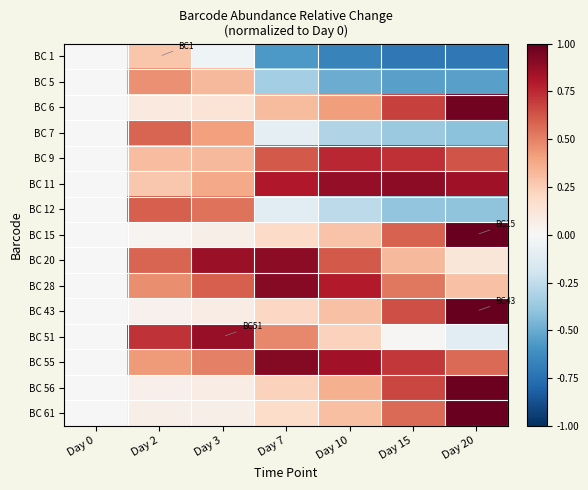

What is the maximum value shown in the chart?

1.0